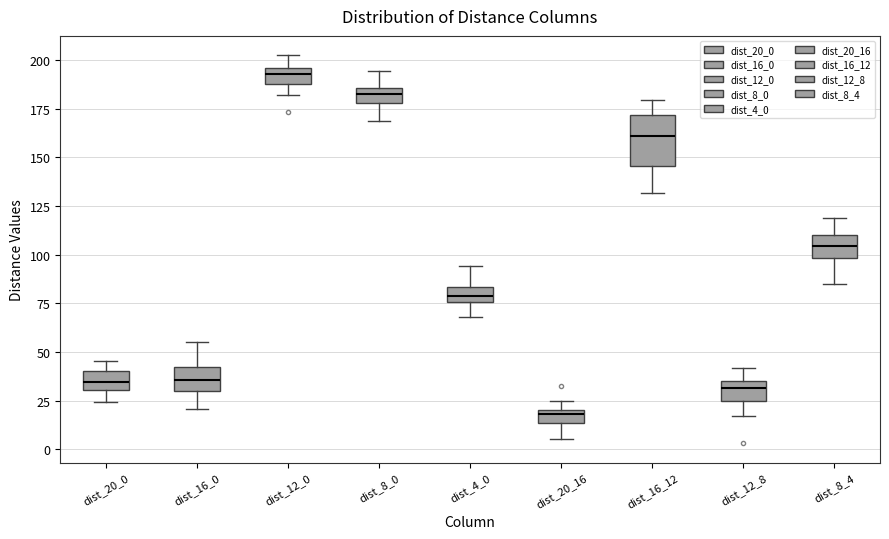

Which box's median line is the highest?

dist_12_0